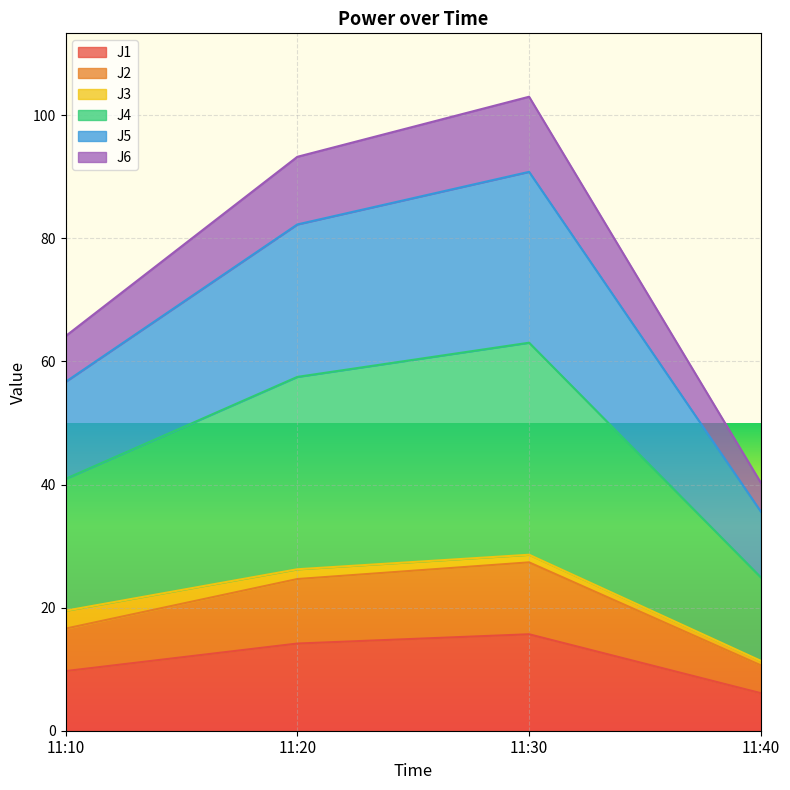

At how many categories does at least one series exceed 58?

3